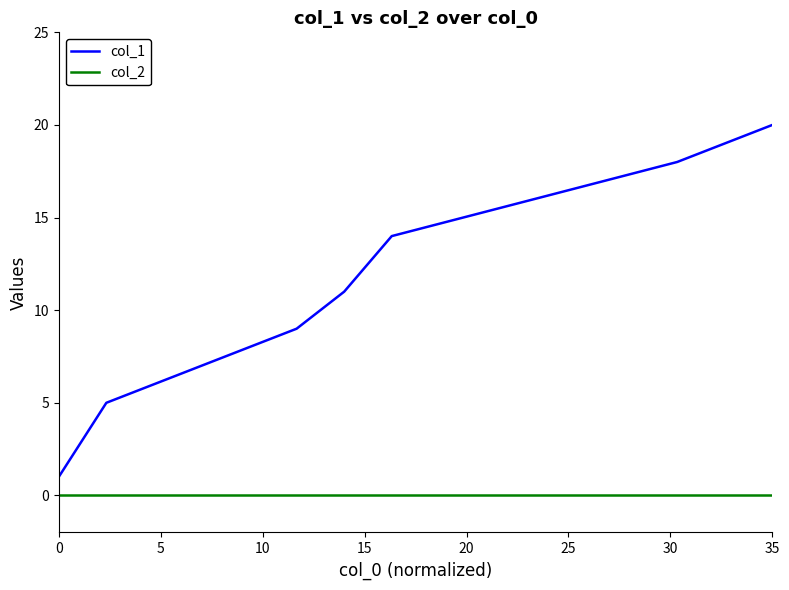

Rank the series by their maximum value, from highest to lowest.

col_1, col_2